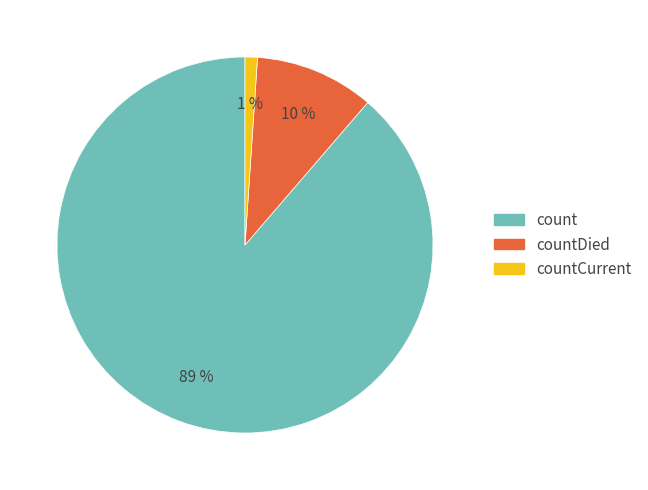

To the nearest percent, what is the difference between the largest and smallest slice percentages?

88%